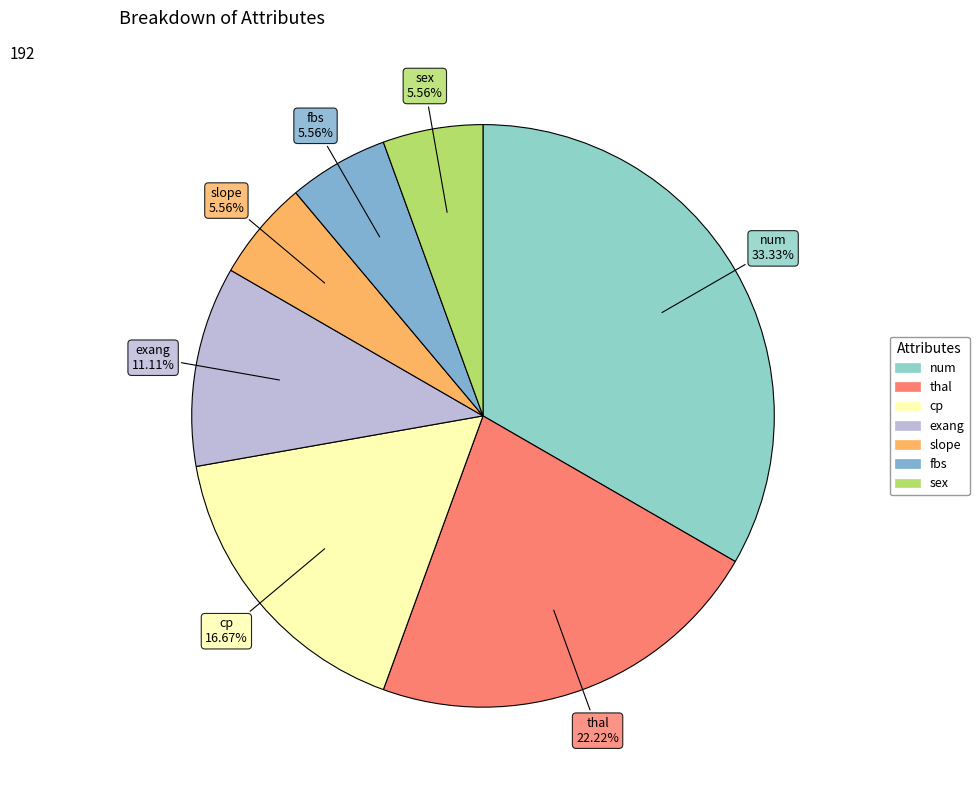

Is it true that fbs is 6% of the pie?

True